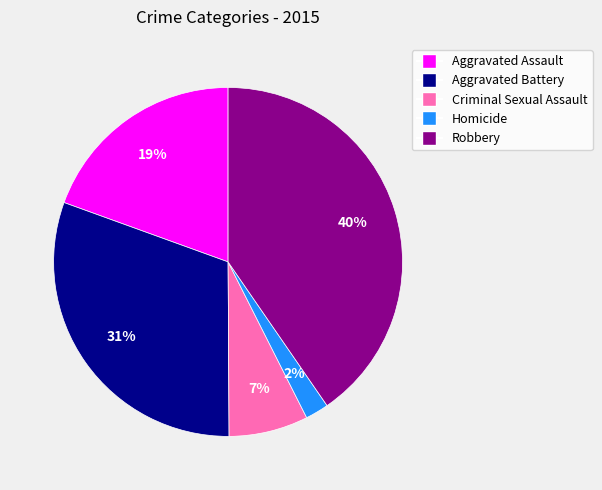

Rank the categories by value from lowest to highest.

Homicide, Criminal Sexual Assault, Aggravated Assault, Aggravated Battery, Robbery